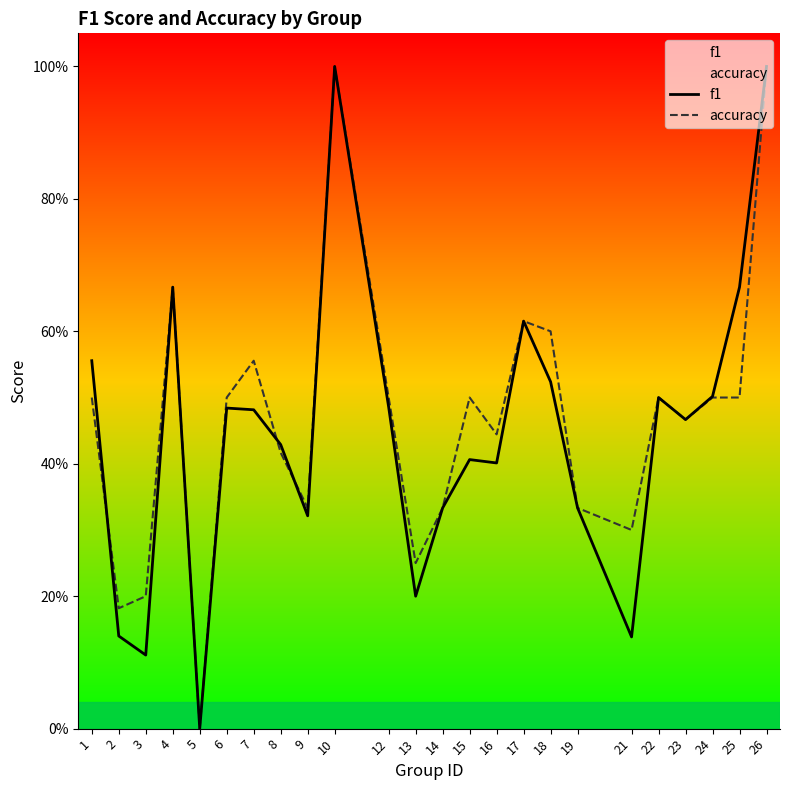

Which series has the largest total across all categories?

accuracy